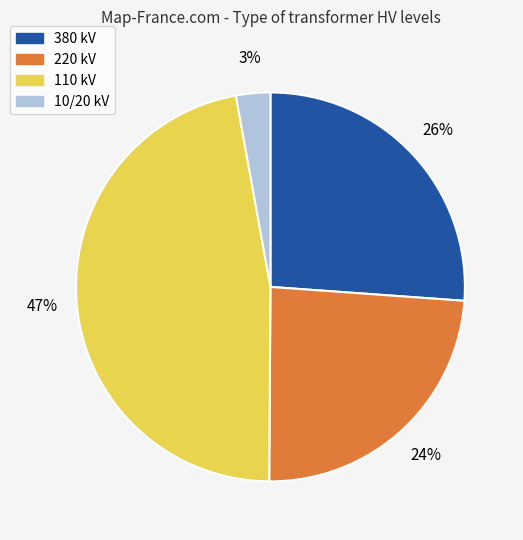

Between 10/20 kV and 220 kV, which is larger?

220 kV